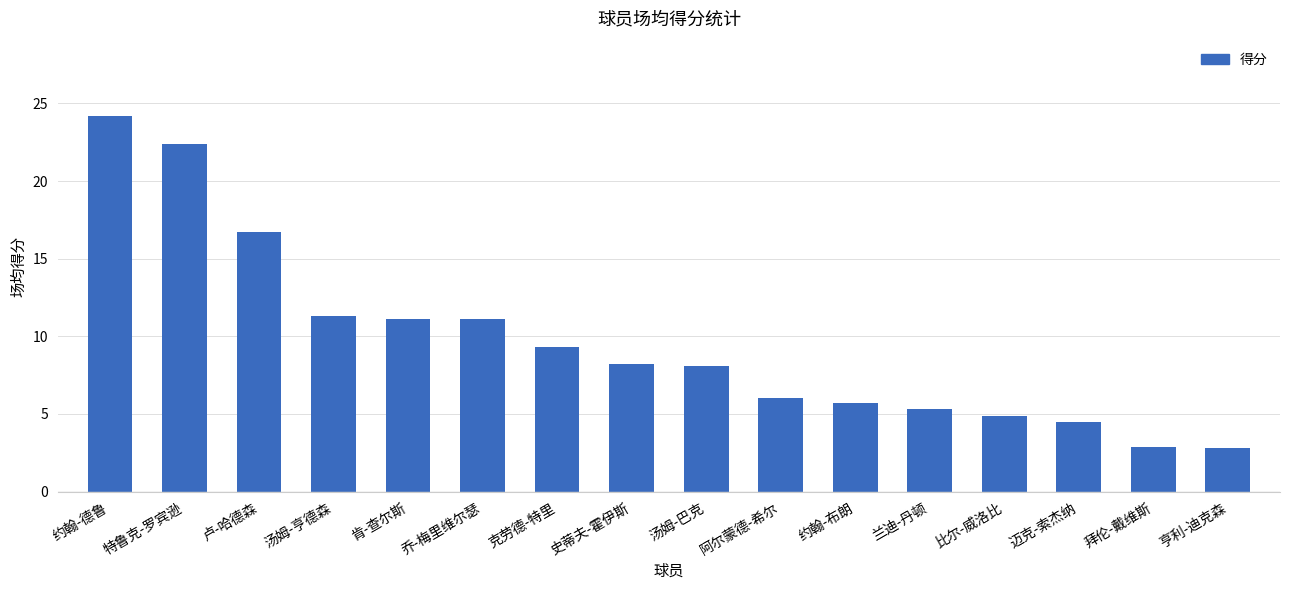

What is the sum of the values at 史蒂夫-霍伊斯 and 乔-梅里维尔瑟?

19.3